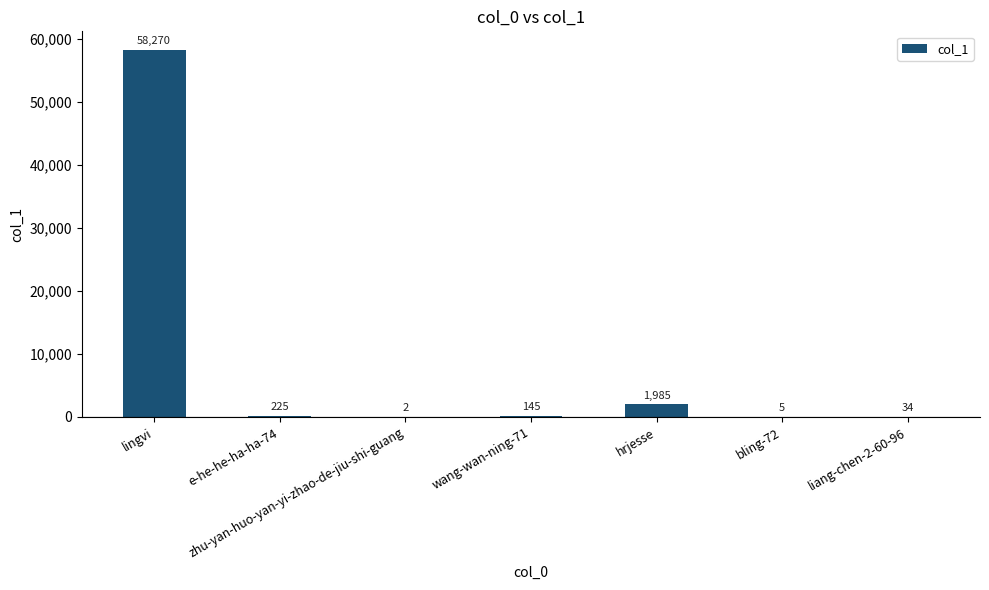

Which has a higher value, e-he-he-ha-ha-74 or bling-72?

e-he-he-ha-ha-74